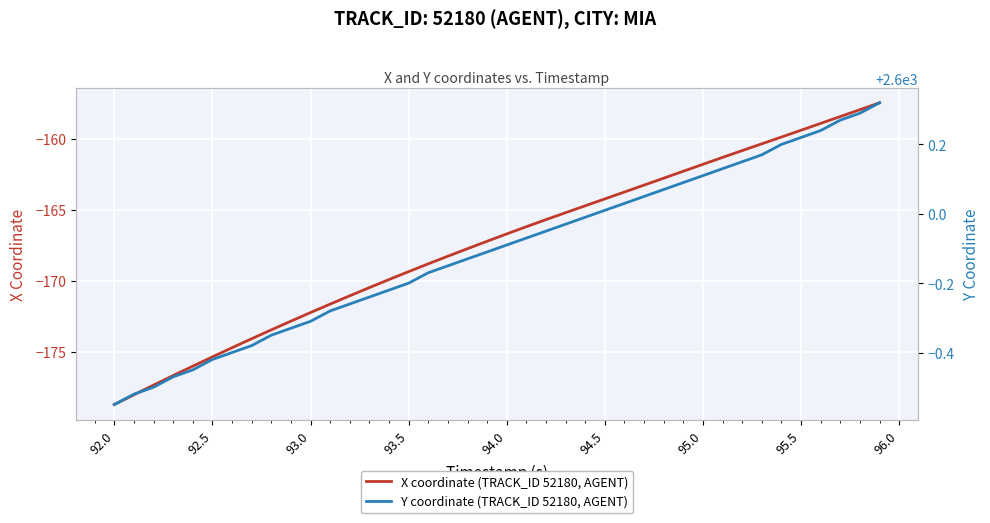

What is the lowest value of the X coordinate (TRACK_ID 52180, AGENT) series?

-178.7